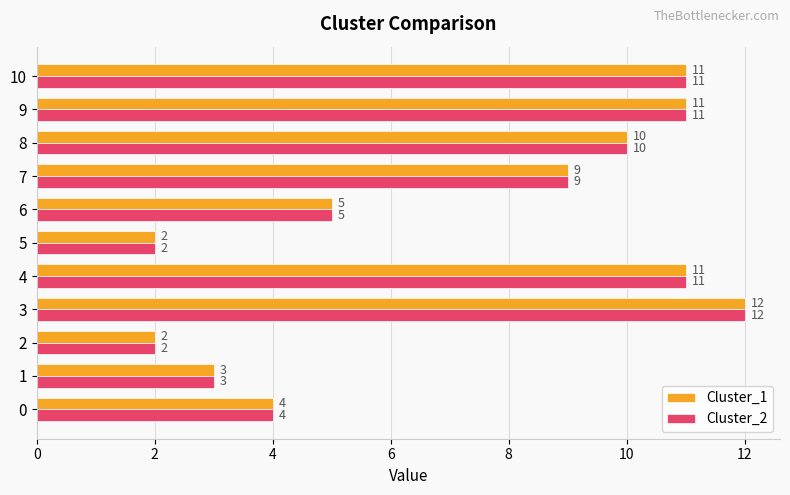

The Cluster_2 series shows 4 at 0. True or false?

True